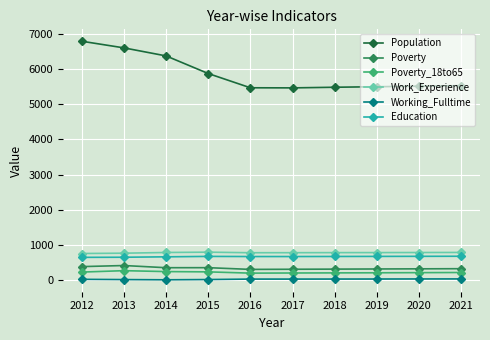

What is the total value across all series at 2012?

8866